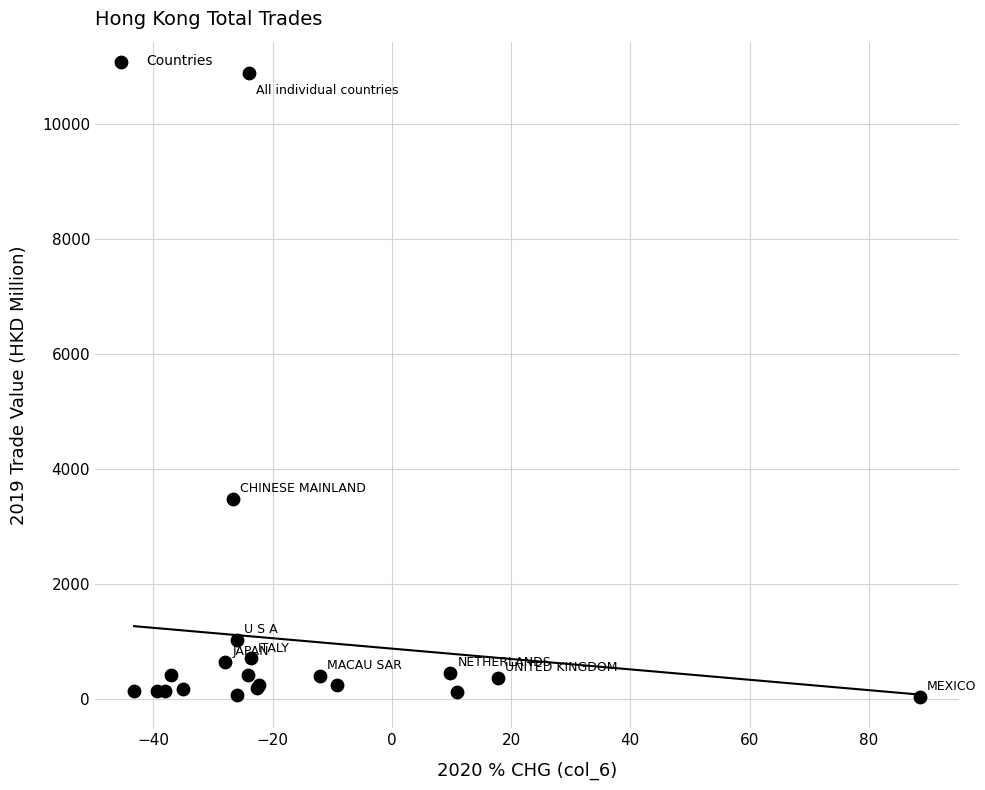

What Y value in the scatter plot is closest to 5463?

3483.0